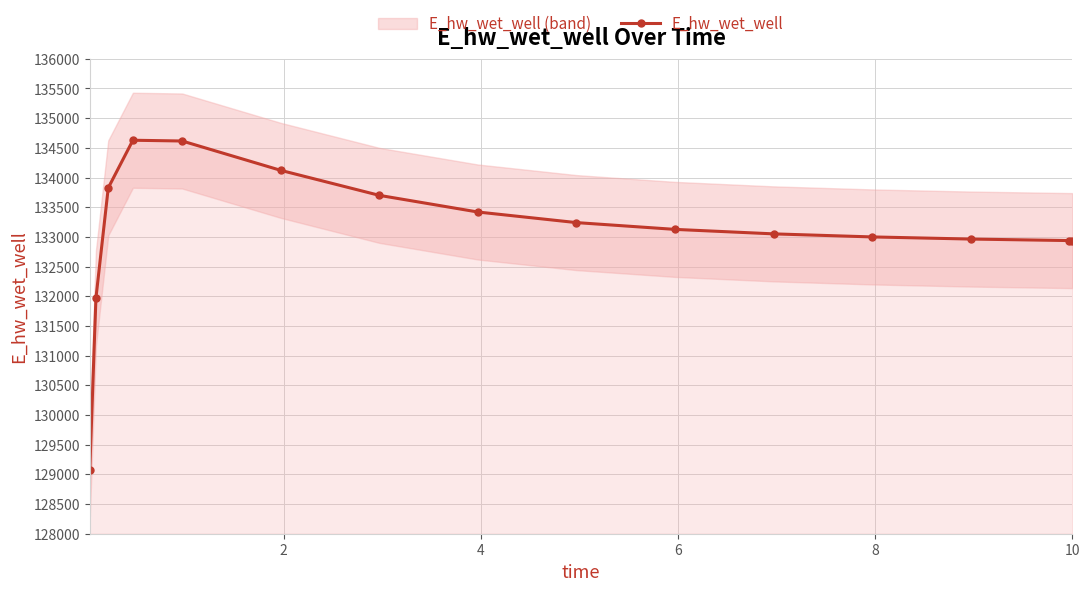

Reading left to right, extract all data points from this chart.

129070.3	131970.1	133826.1	134628.2	134615.5	134121.1	133699.9	133419.3	133241.0	133126.6	133051.1	132999.6	132963.7	132938.2	132937.6